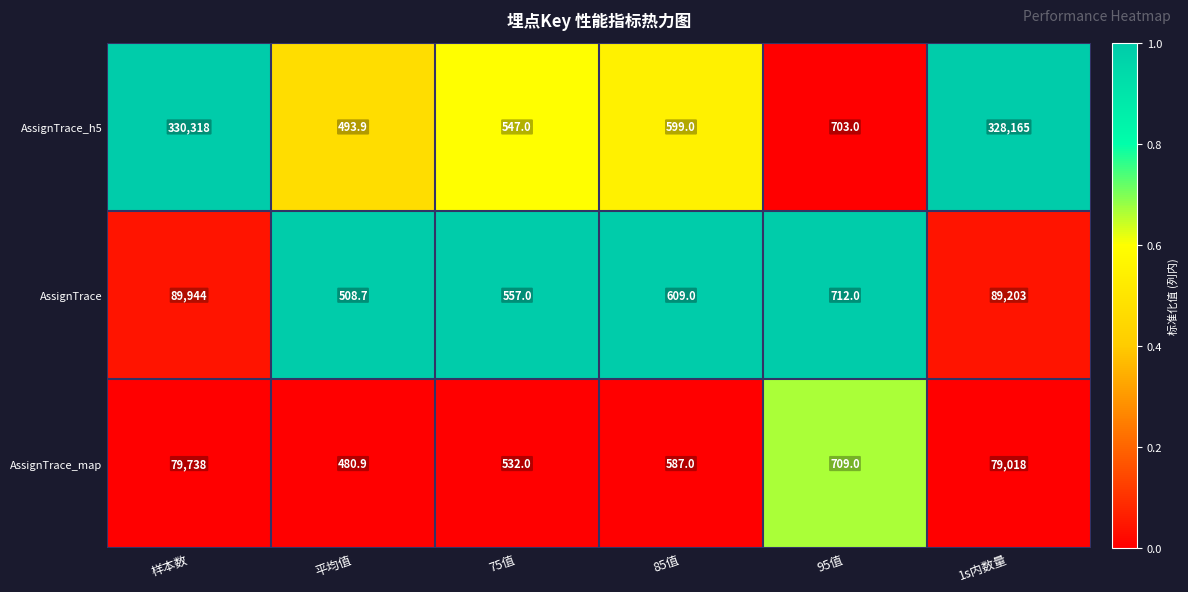

Between 样本数 and 95值, which series saw the biggest shift?

AssignTrace_h5